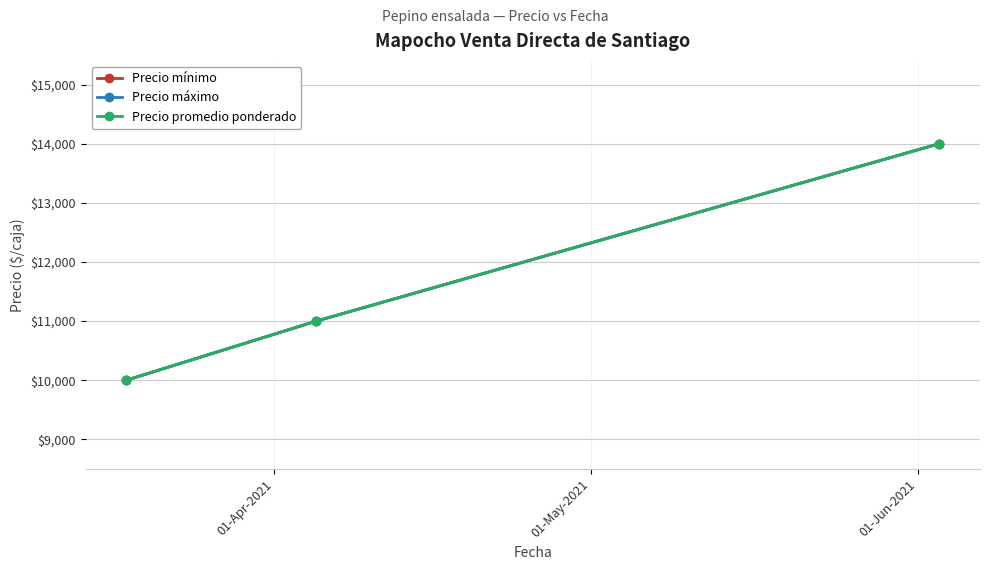

Does the chart have visible grid lines?

Yes